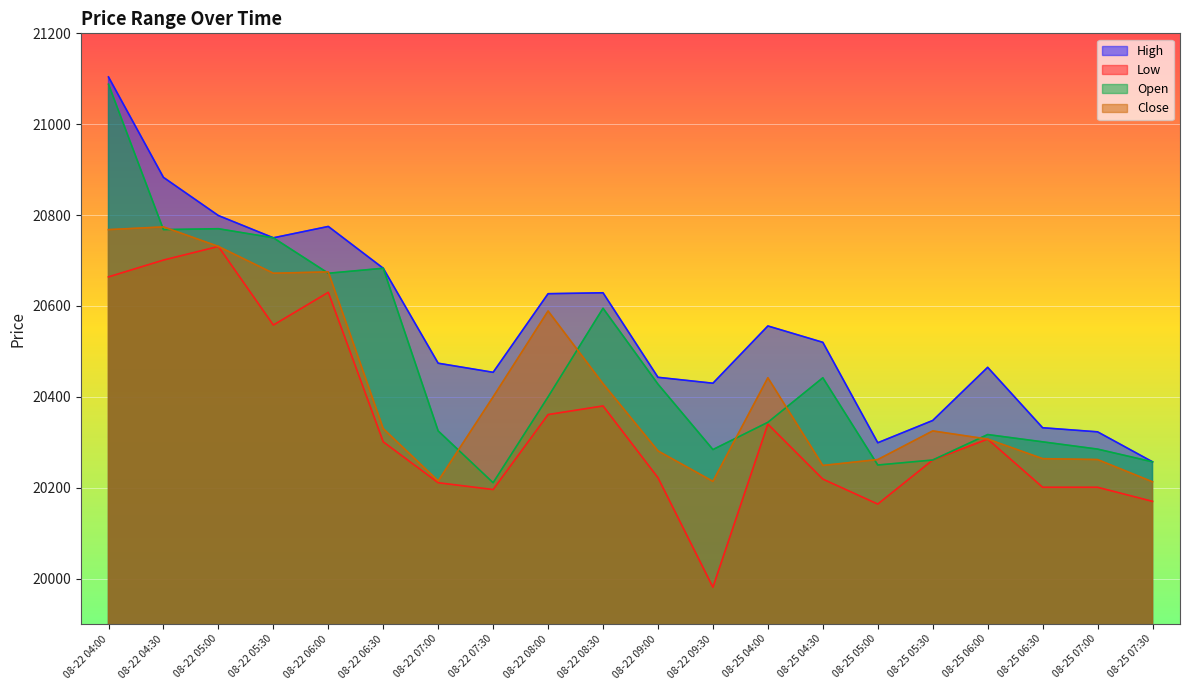

What is the value of the Close point at the 15th from the left?

20262